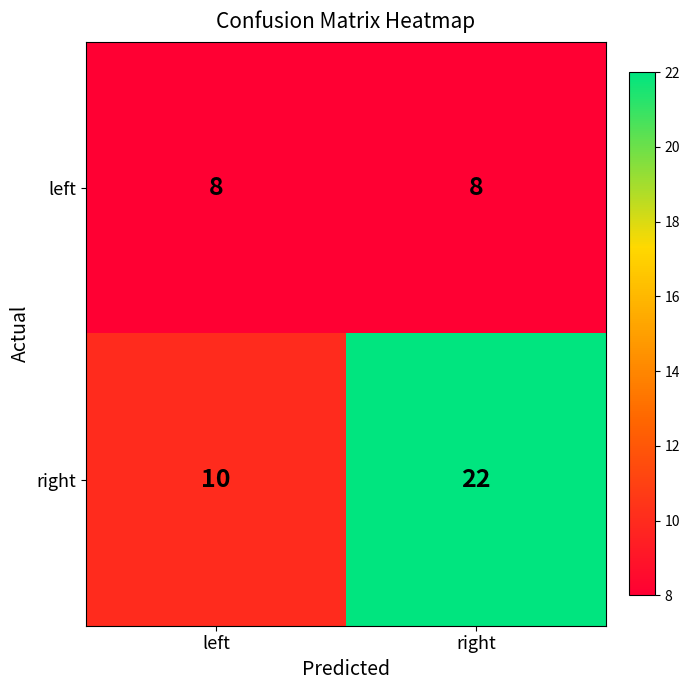

At how many categories does at least one series exceed 9?

2